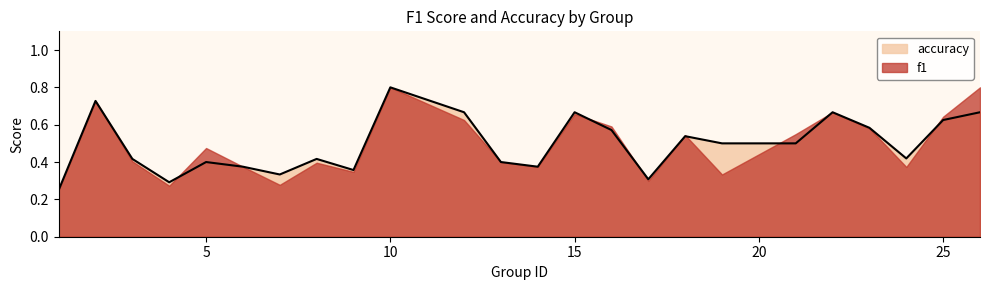

At which category is the sum across all series the highest?

10